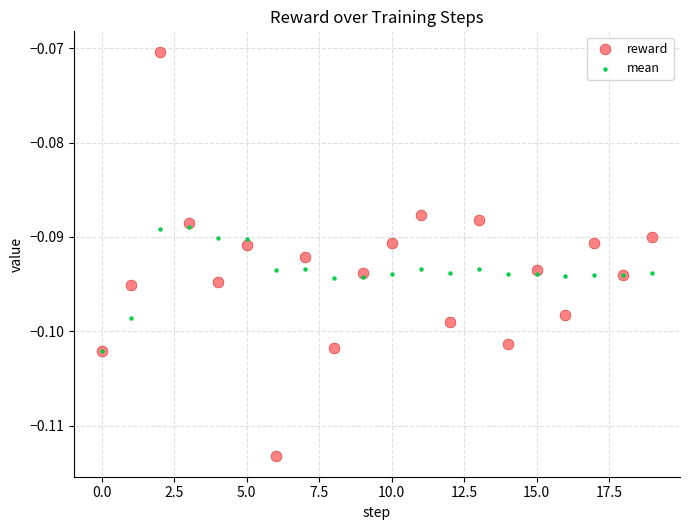

What are all the series names shown in the legend?

reward, mean